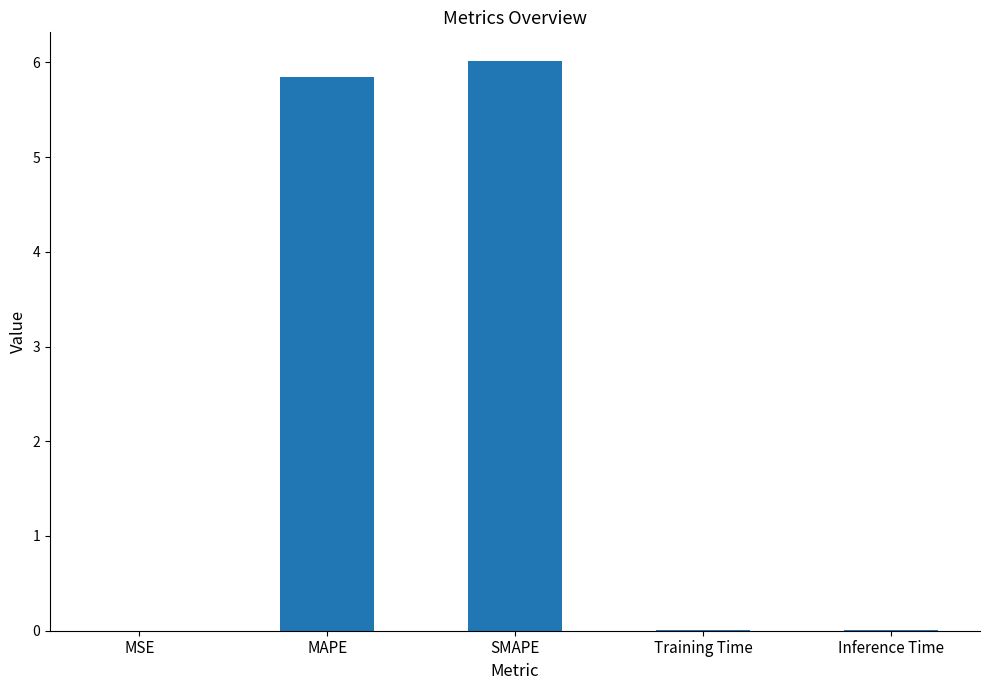

What is the maximum value shown in the chart?

6.0